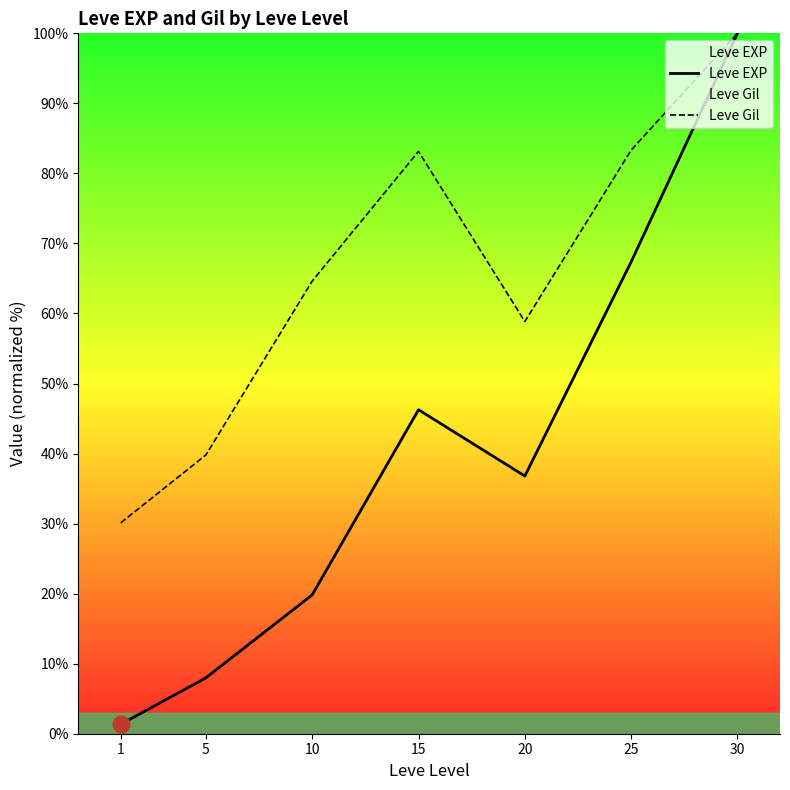

At which label does Leve Gil first exceed 64?

10